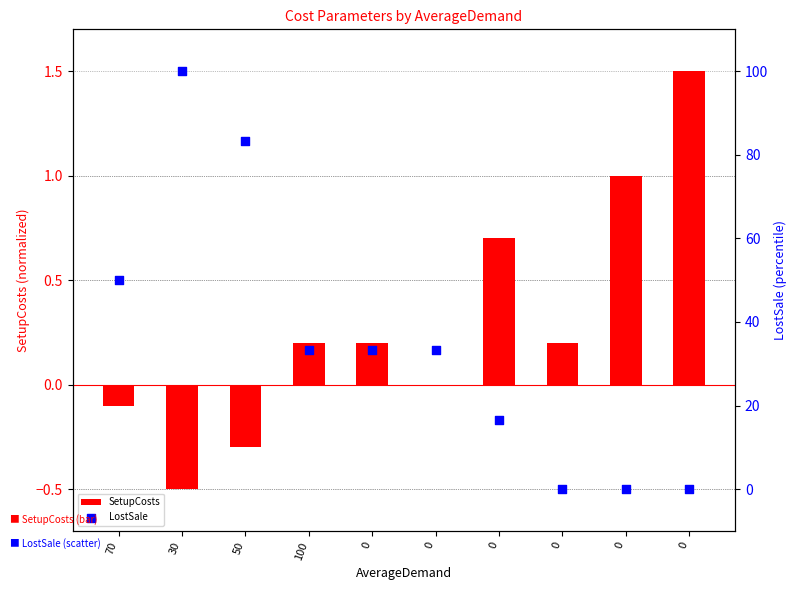

Which series reaches the minimum Y coordinate?

SetupCosts